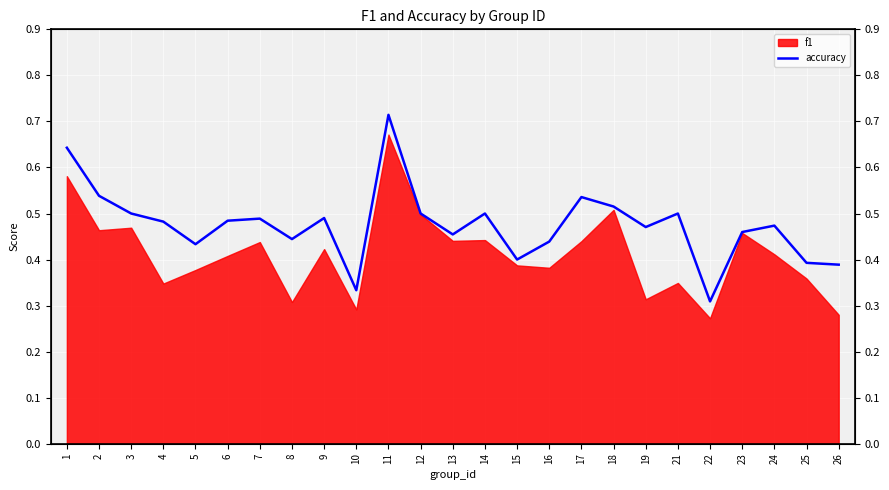

What is the minimum value shown in the chart?

0.3